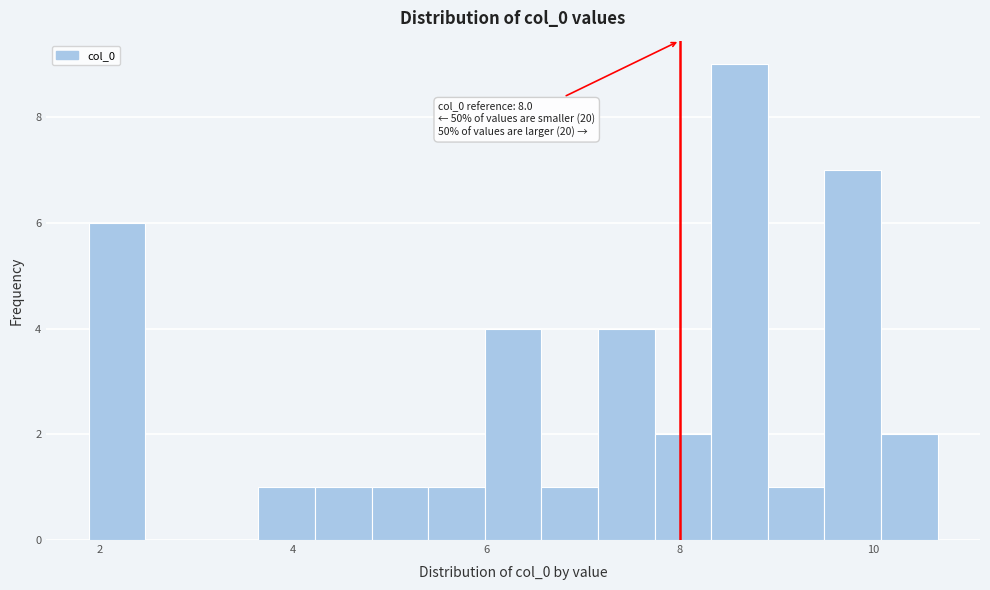

Around what value on the x-axis is the tallest bar? Give the approximate position of its centre, as read against the axis.

8.6